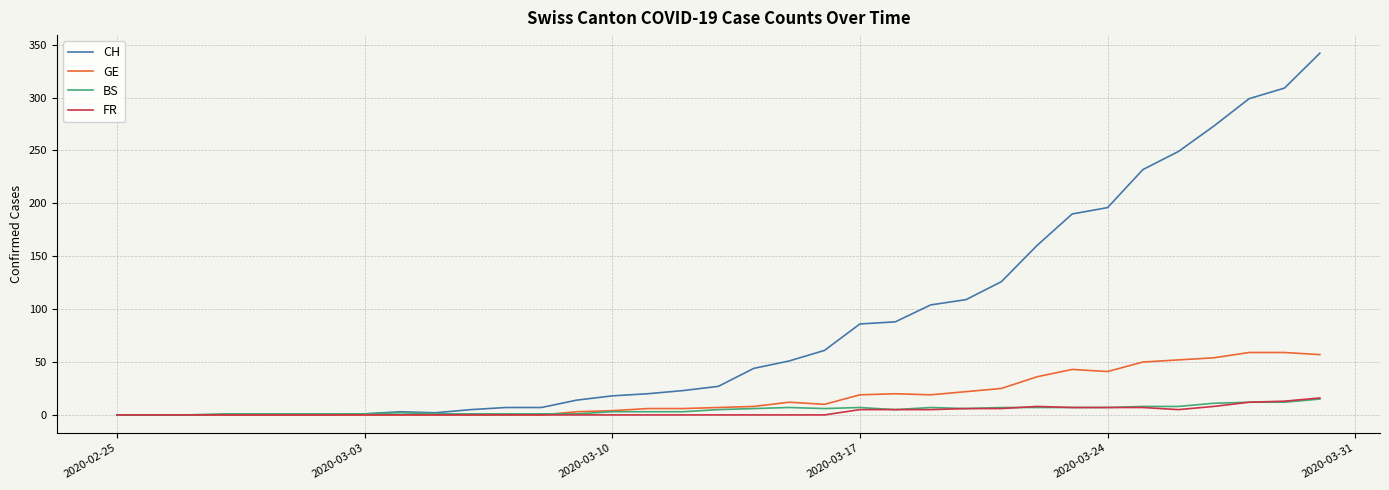

Which series has the widest spread of values?

CH